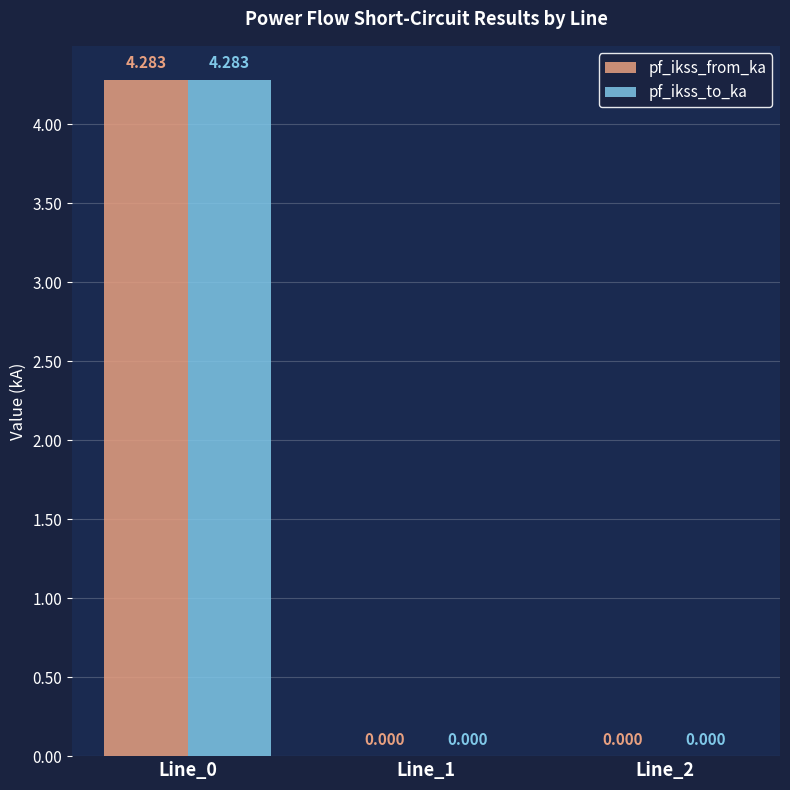

The pf_ikss_to_ka series shows 0.0 at Line_1. True or false?

True